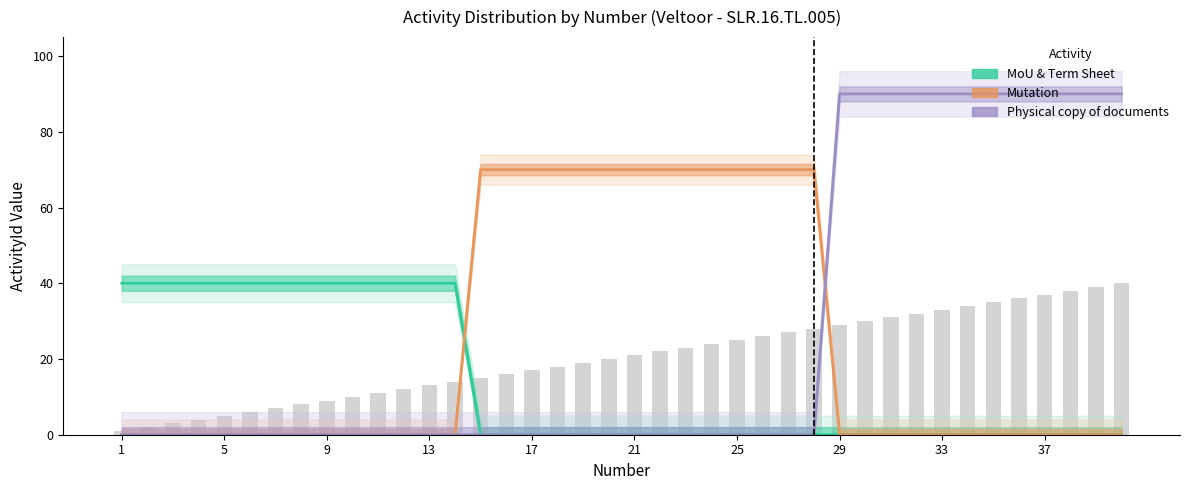

At which label is Mutation closest to 35?

1